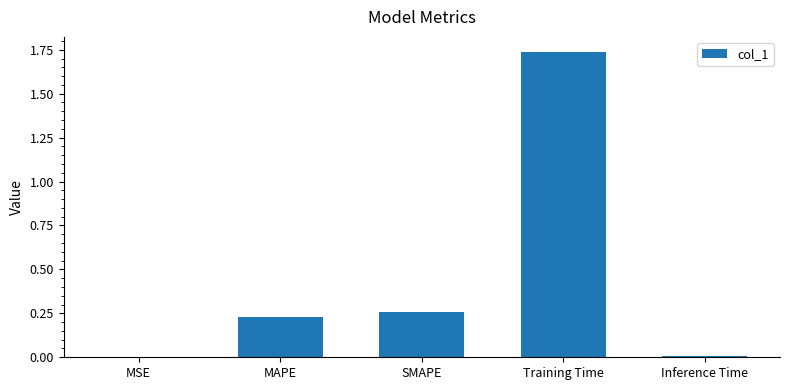

The chart shows a value of 0.0 at Inference Time. True or false?

True